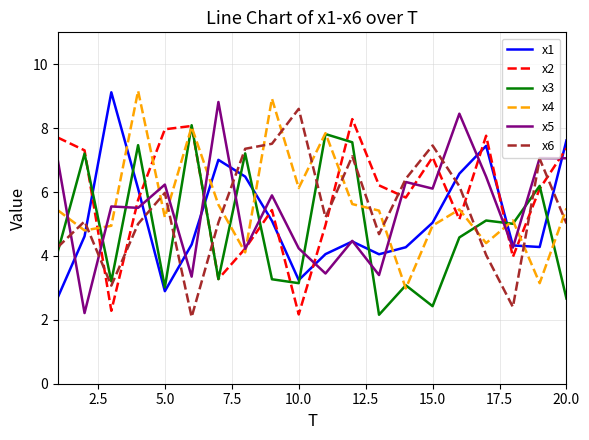

What is the greatest value displayed?

9.2